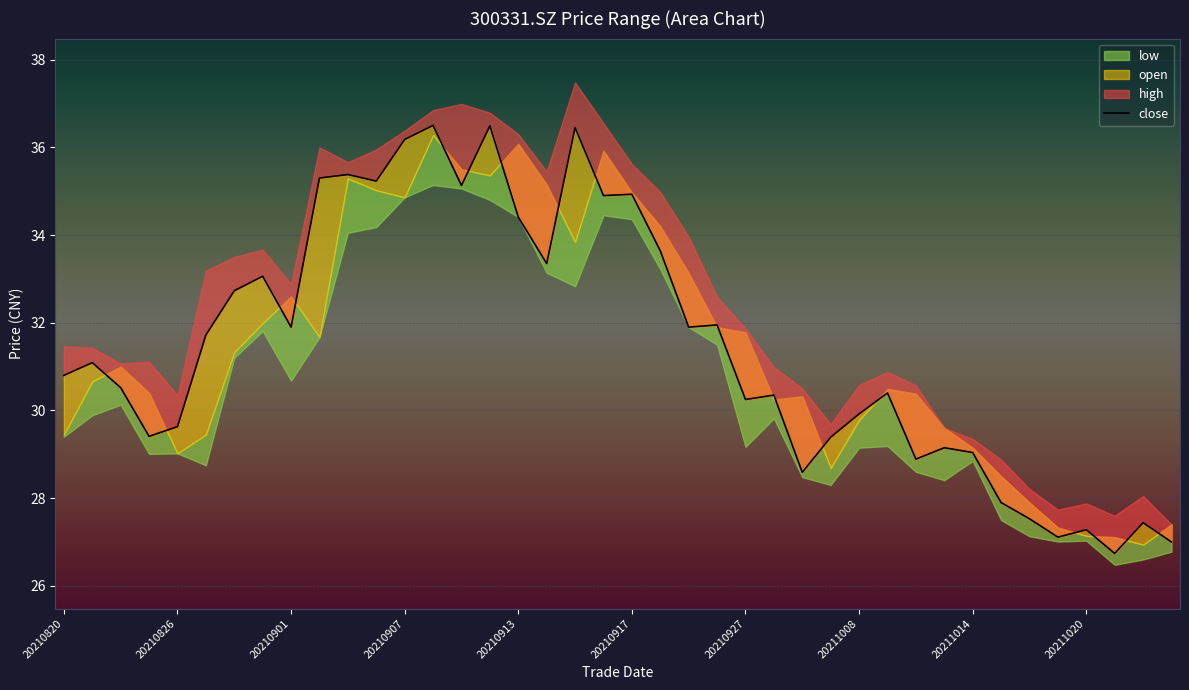

What is the change in value from 20 to 29?

-4.5